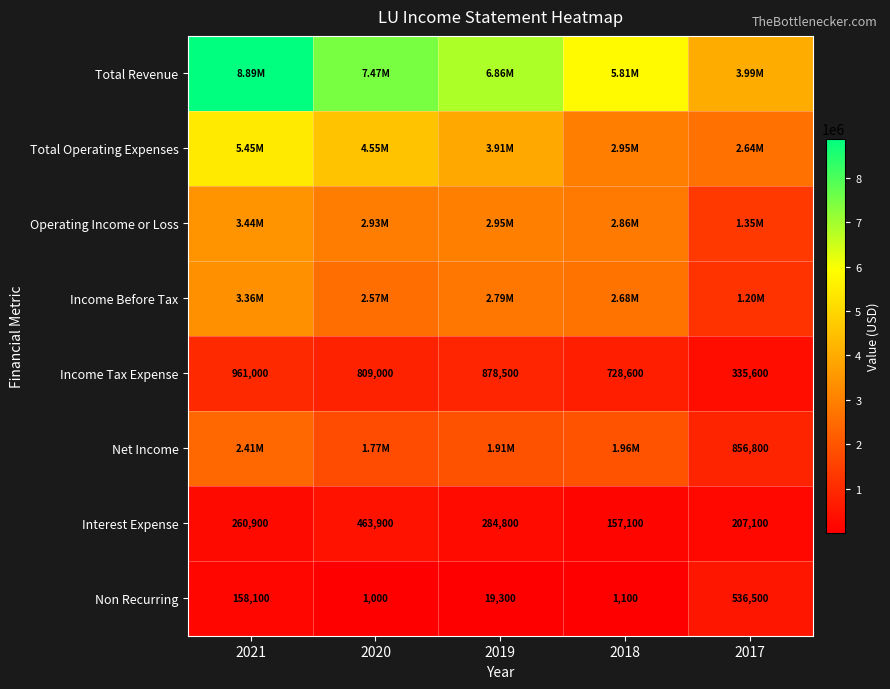

What is the greatest value displayed?

8885200